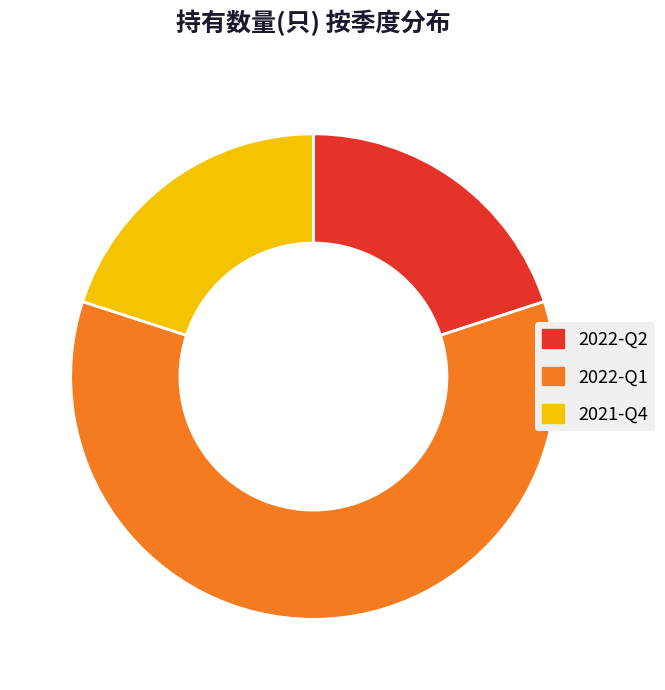

Count the number of slices in the pie.

3